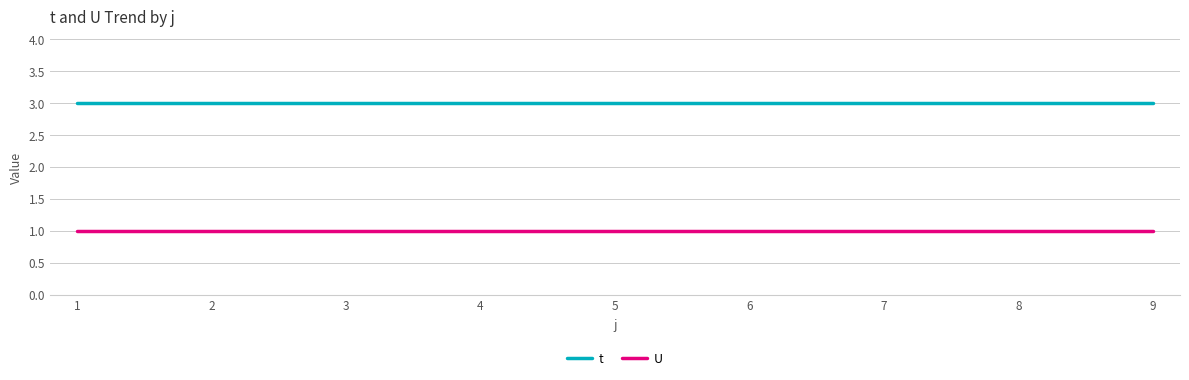

How many lines are shown in the chart?

2